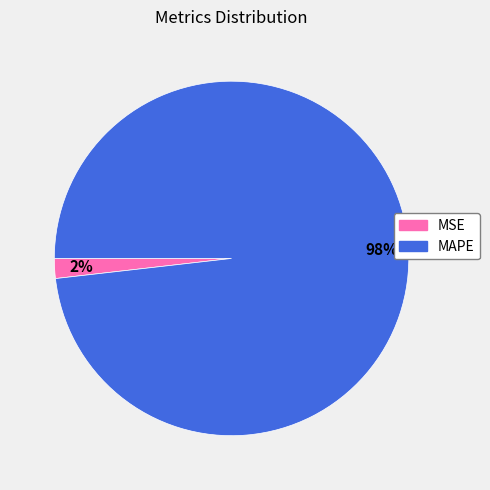

Which has a higher value, MAPE or MSE?

MAPE